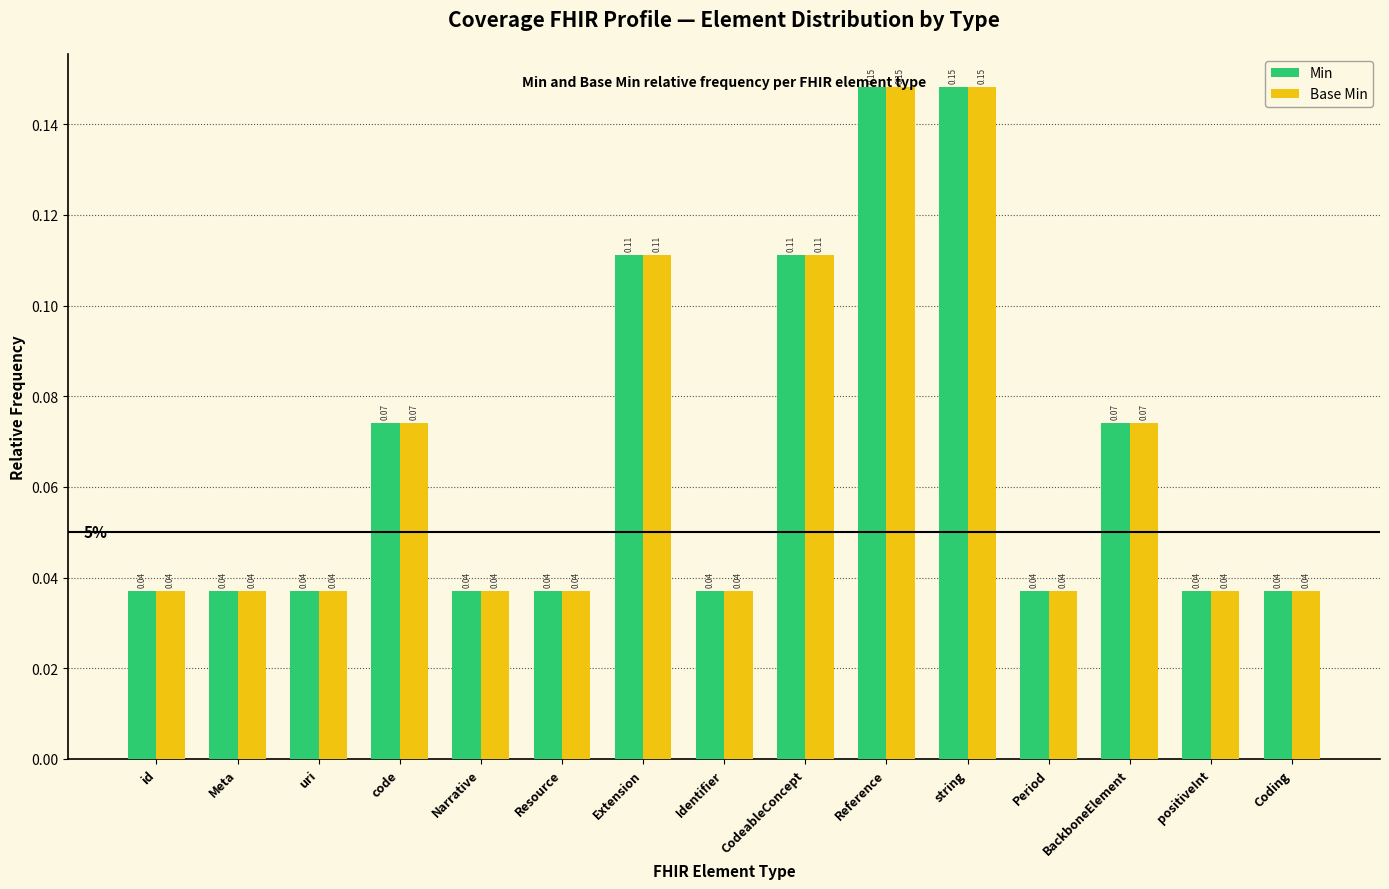

What is the sum of all Base Min values?

1.0